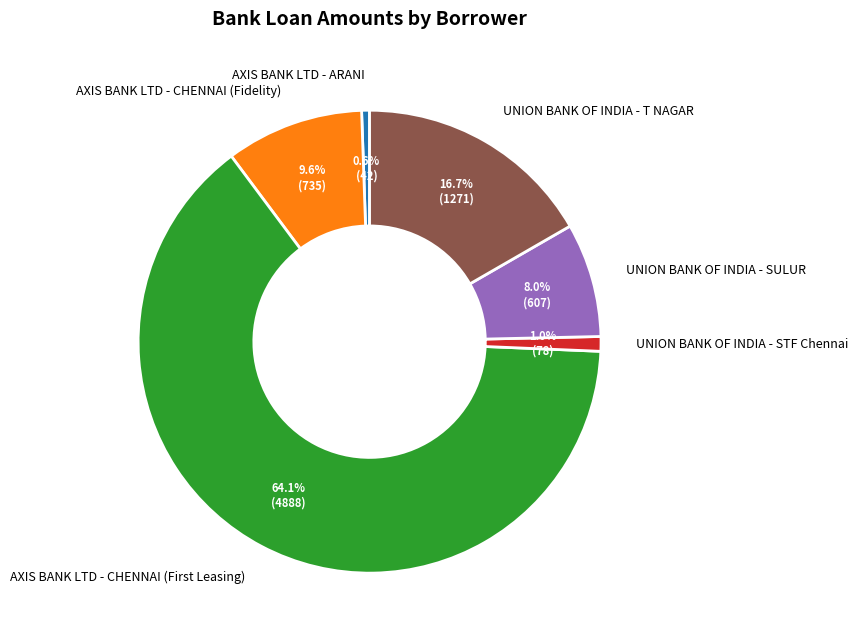

What percentage is the UNION BANK OF INDIA - STF Chennai slice, to the nearest percent?

1%